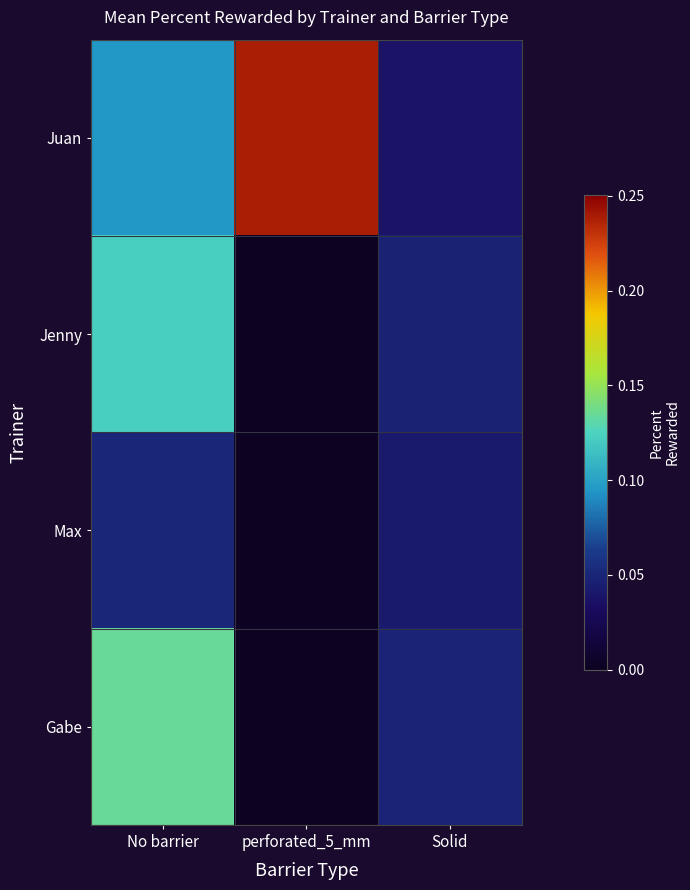

Which has a higher value, Solid or perforated_5_mm?

perforated_5_mm